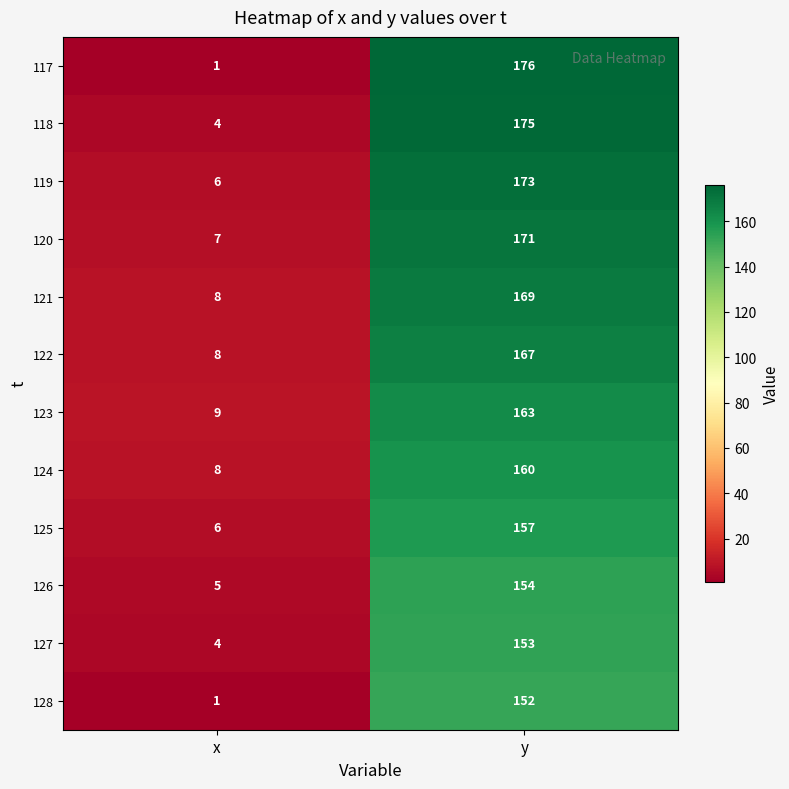

What is the sum of all 120 values?

178